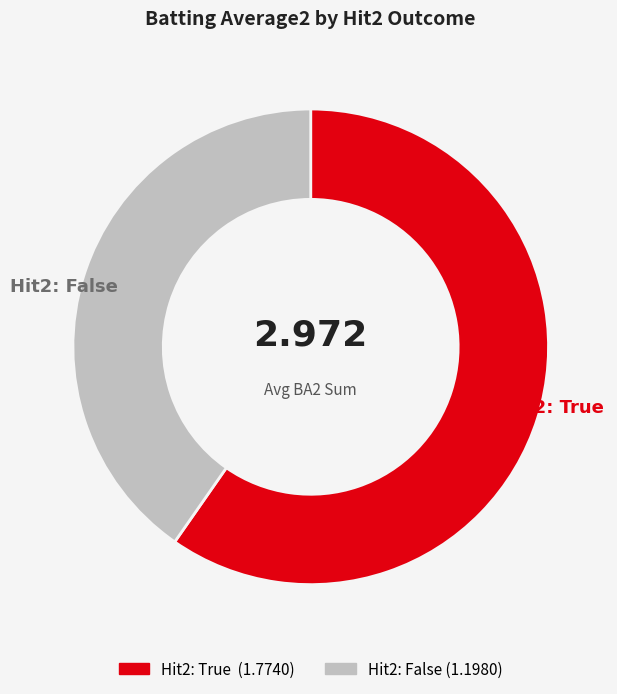

Is there a majority slice in this chart?

Yes